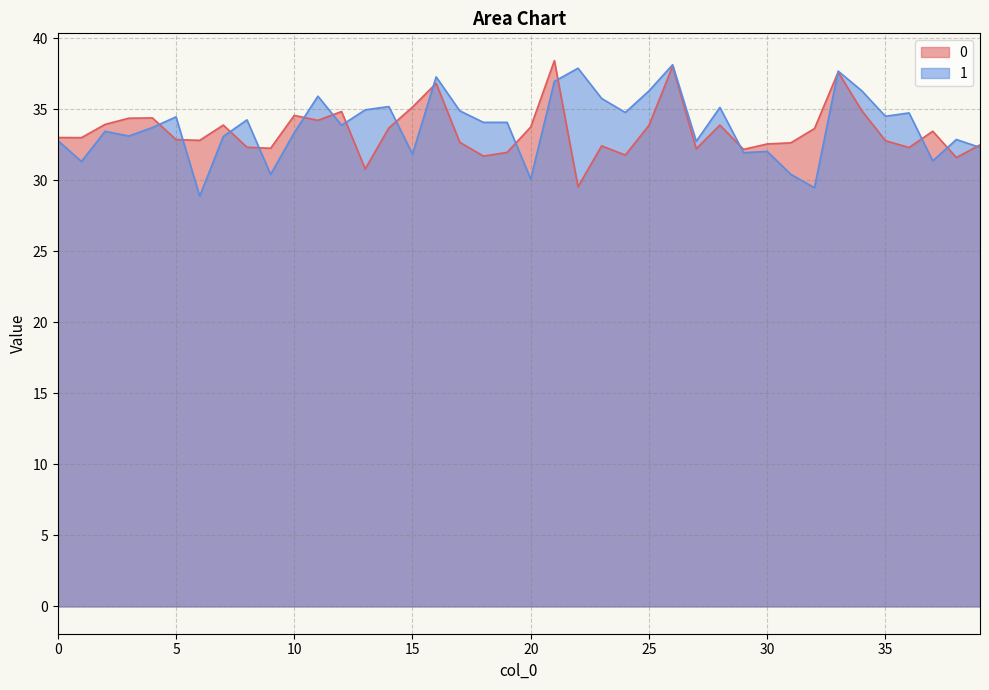

What is the minimum value for 1?

28.9